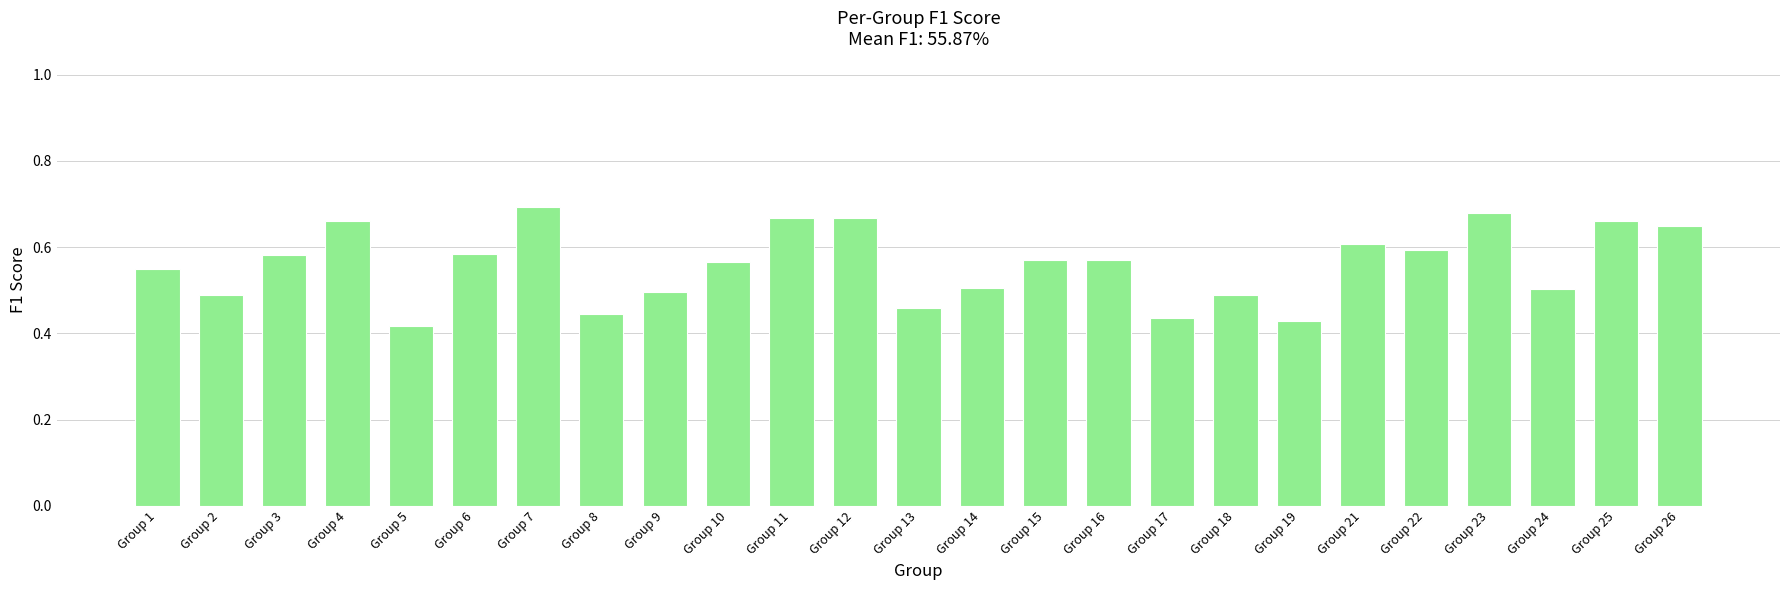

Count the values in the range 0 to 1.

25